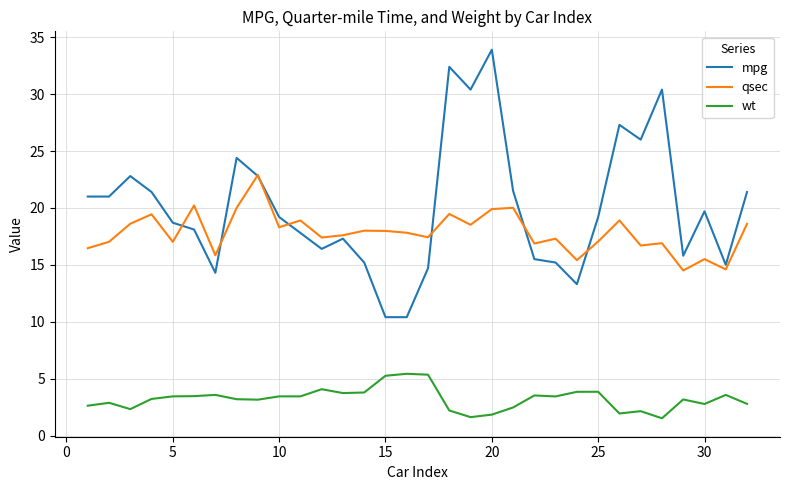

After their last crossing, which series has the higher values: qsec or mpg?

mpg